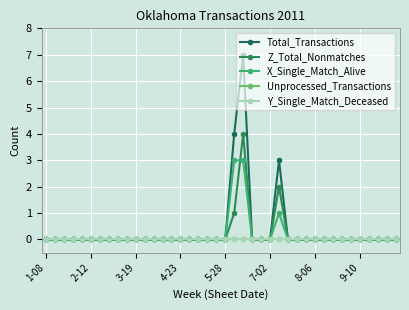

Reading left to right, extract all data points from this chart.

Total_Transactions: 0	0	0	0	0	0	0	0	0	0	0	0	0	0	0	0	0	0	0	0	0	4	7	0	0	0	3	0	0	0	0	0	0	0	0	0	0	0	0	0
Z_Total_Nonmatches: 0	0	0	0	0	0	0	0	0	0	0	0	0	0	0	0	0	0	0	0	0	1	4	0	0	0	2	0	0	0	0	0	0	0	0	0	0	0	0	0
X_Single_Match_Alive: 0	0	0	0	0	0	0	0	0	0	0	0	0	0	0	0	0	0	0	0	0	3	3	0	0	0	1	0	0	0	0	0	0	0	0	0	0	0	0	0
Unprocessed_Transactions: 0	0	0	0	0	0	0	0	0	0	0	0	0	0	0	0	0	0	0	0	0	0	0	0	0	0	0	0	0	0	0	0	0	0	0	0	0	0	0	0
Y_Single_Match_Deceased: 0	0	0	0	0	0	0	0	0	0	0	0	0	0	0	0	0	0	0	0	0	0	0	0	0	0	0	0	0	0	0	0	0	0	0	0	0	0	0	0